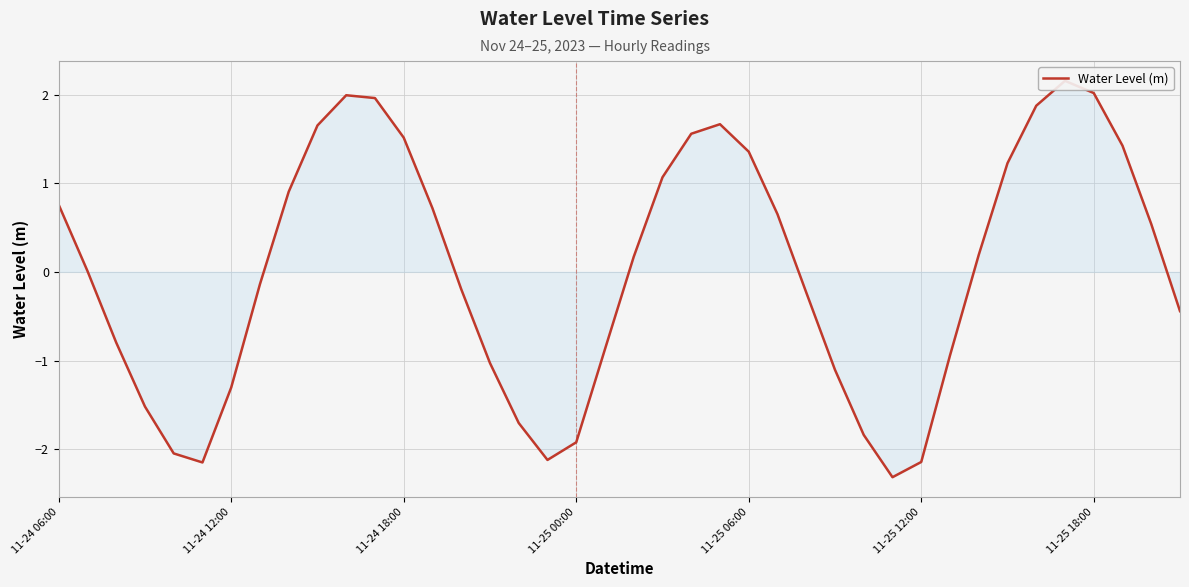

Rank the categories by value from lowest to highest.

29, 11-25 12:00, 30, 17, 11-25 06:00, 18, 28, 16, 11-25 00:00, 11-25 18:00, 27, 15, 31, 19, 11-24 18:00, 39, 26, 14, 7, 11-24 12:00, 20, 32, 38, 25, 13, 11-24 06:00, 8, 21, 33, 24, 37, 12, 22, 9, 23, 34, 11, 10, 36, 35